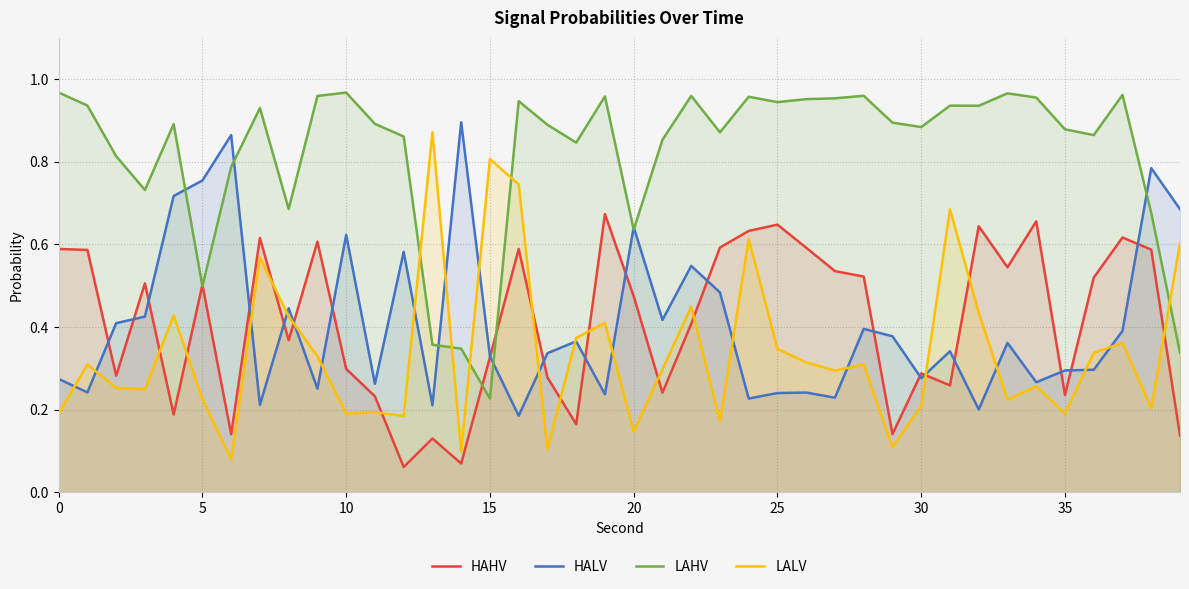

Where do LALV and LAHV first cross each other?

12 and 13